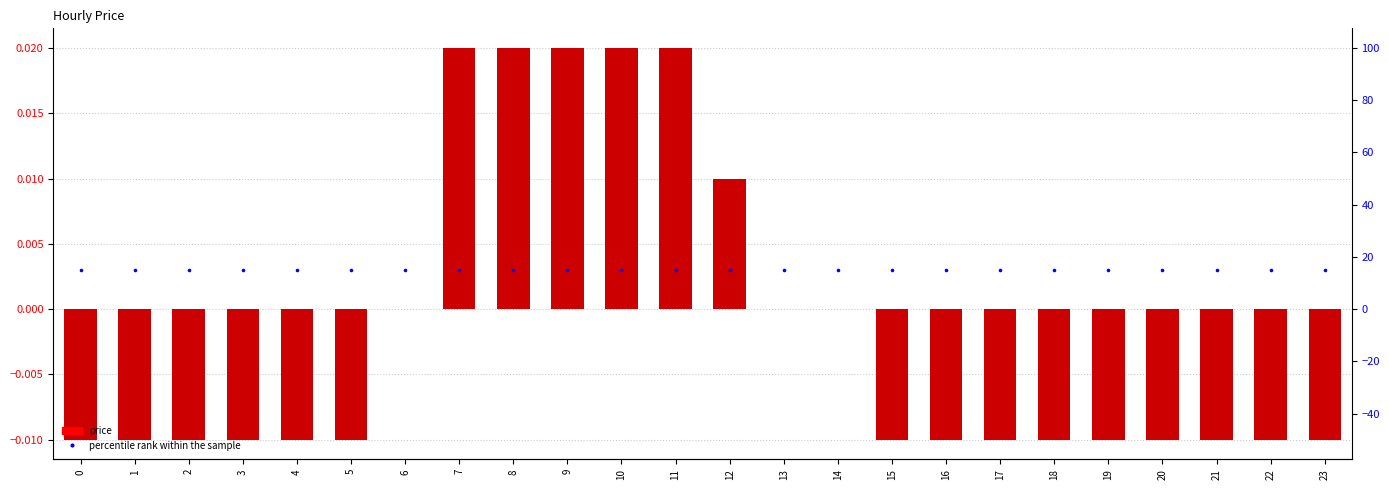

What are all the series names shown in the legend?

price, percentile rank within the sample